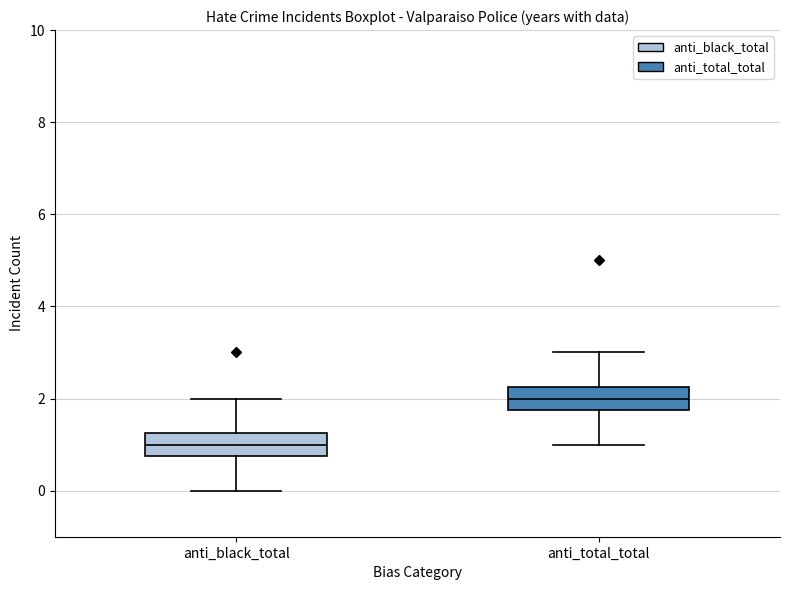

Reading left to right, read every box against the y-axis: the position of its median line, the range the box covers, and the ends of its whiskers. The values are not printed on the chart, so give them approximately, as read against the axis.

anti_black_total: median 1.0, box 0.8 to 1.2, whiskers 0.0 to 2.0
anti_total_total: median 2.0, box 1.8 to 2.2, whiskers 1.0 to 3.0